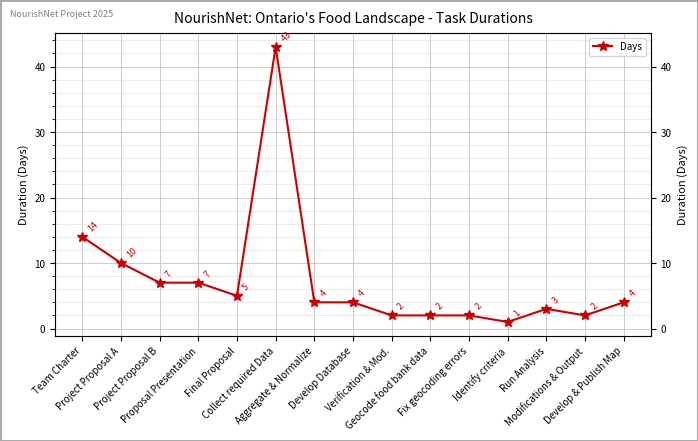

What is the average value?

7